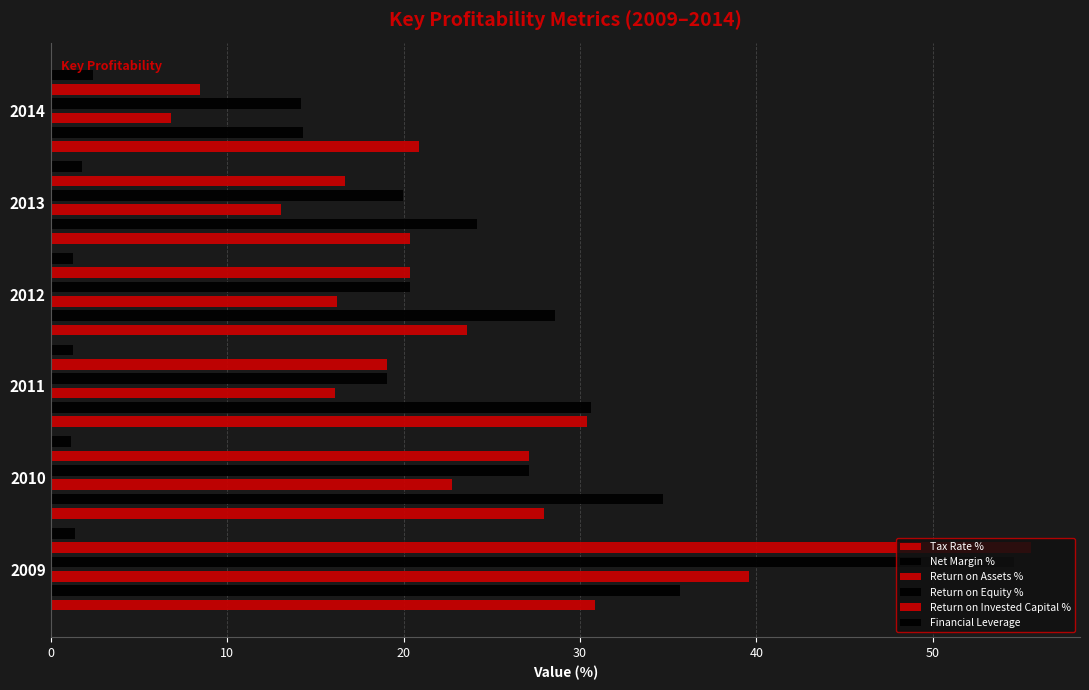

List the series in order of their peak value, lowest first.

Financial Leverage, Tax Rate %, Net Margin %, Return on Assets %, Return on Equity %, Return on Invested Capital %